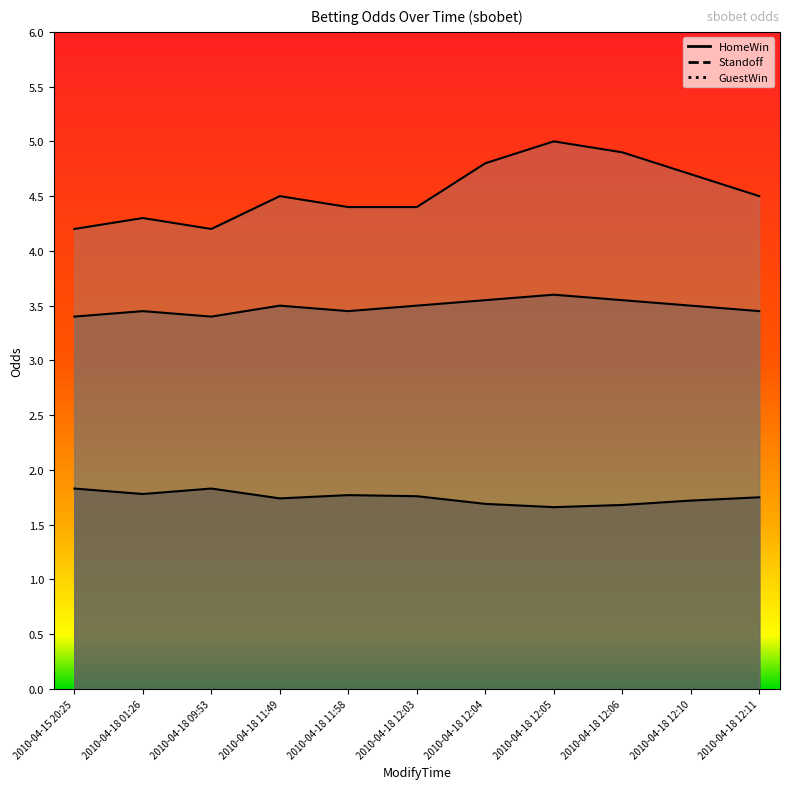

True or false: GuestWin and HomeWin cross at least once.

False